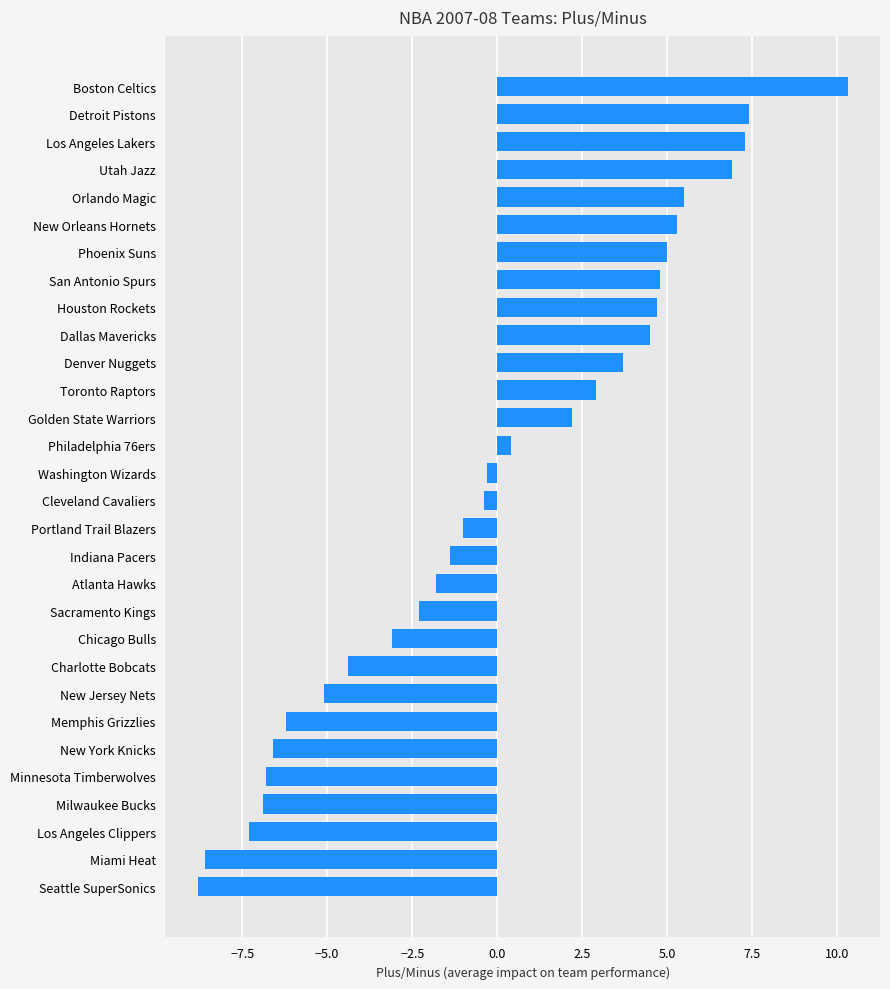

What is the difference between the maximum and second lowest values?

18.9